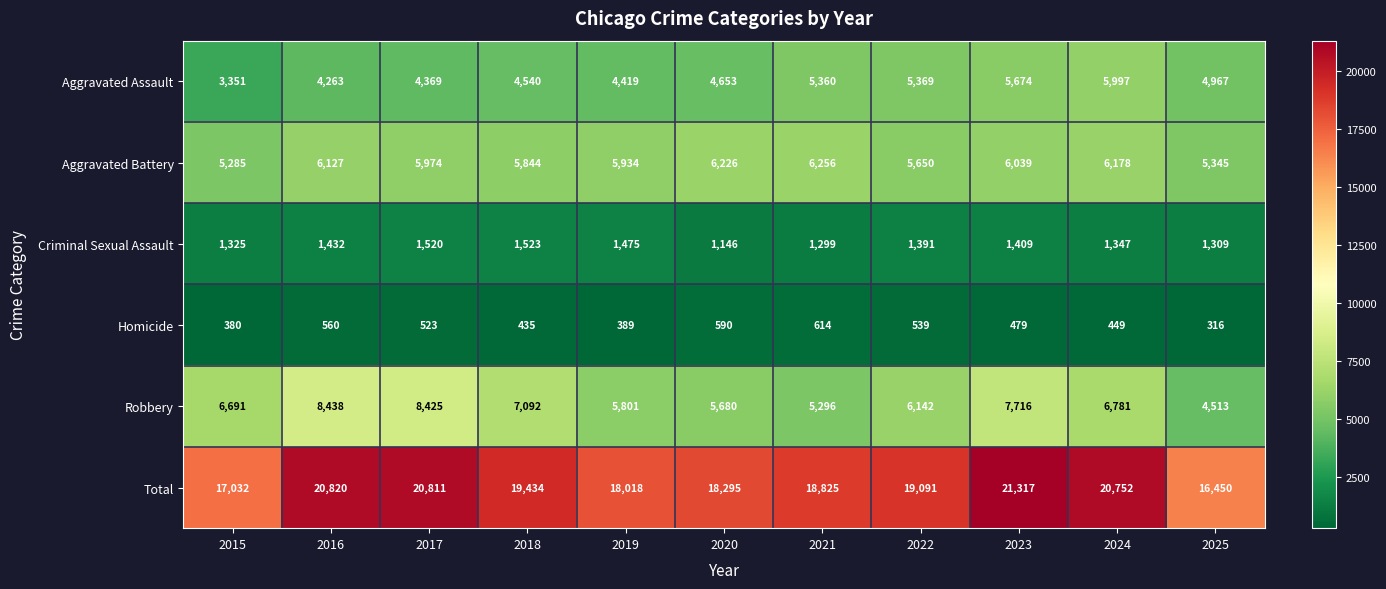

Is it true that Aggravated Assault equals 4263 at 2016?

True